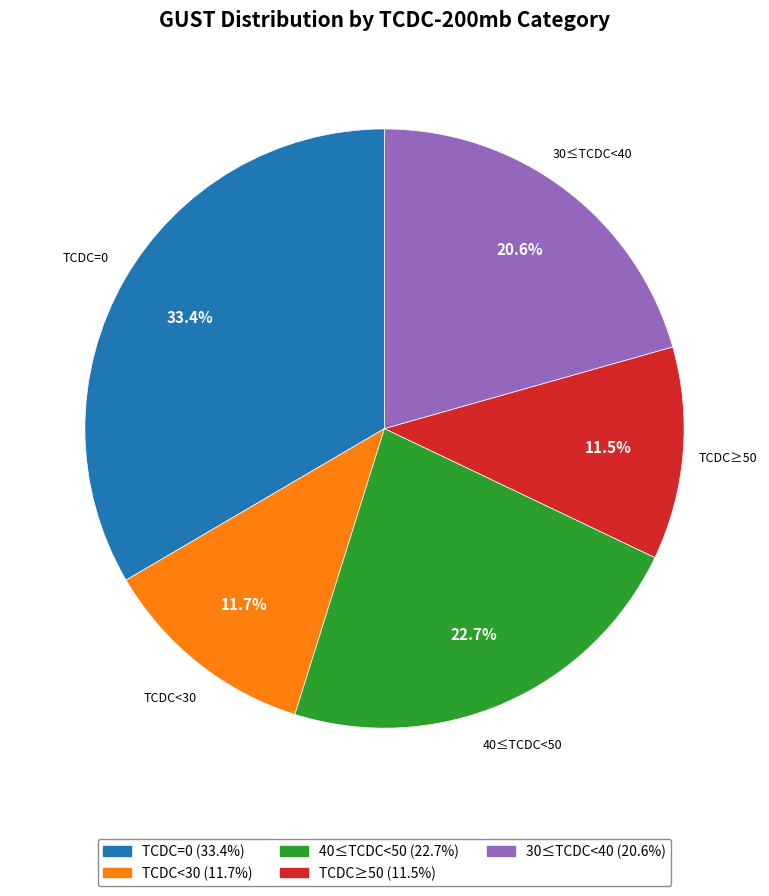

Is there any slice that represents more than half of the pie?

No